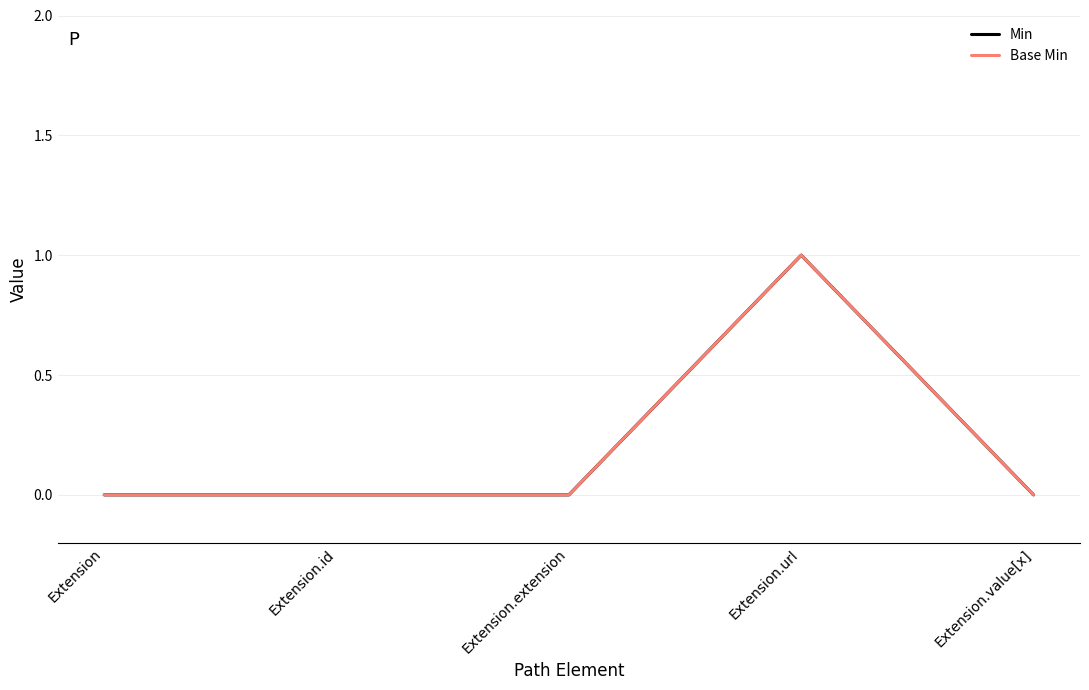

How many lines are shown in the chart?

2